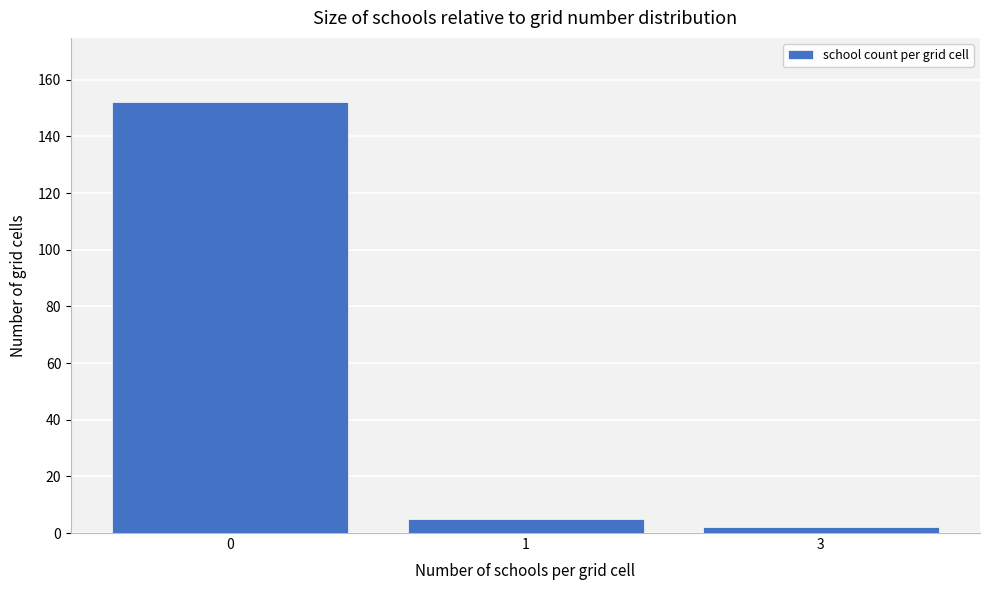

Reading left to right, extract all data points from this chart.

0=152	1=5	3=2